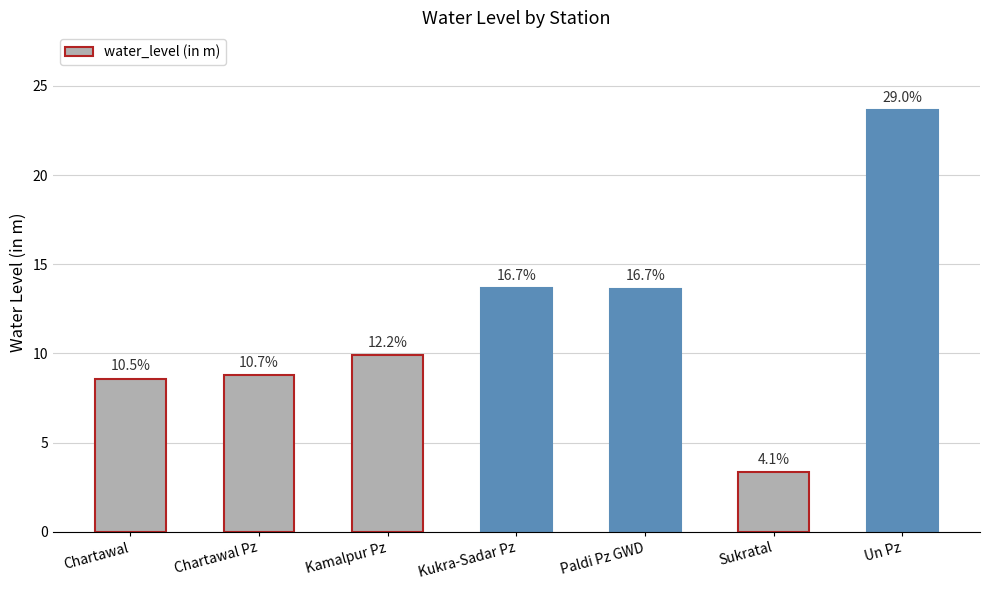

At which category does the chart reach its peak across all series?

Un Pz